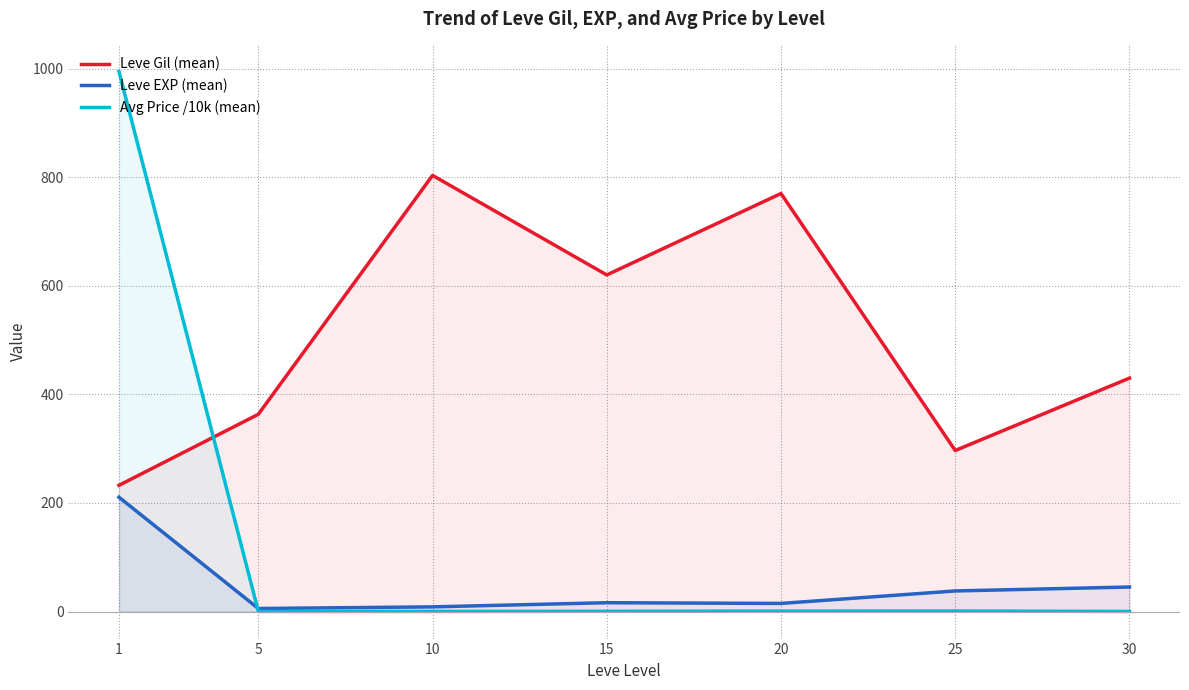

What is the highest value of the Avg Price /10k (mean) series?

994.8